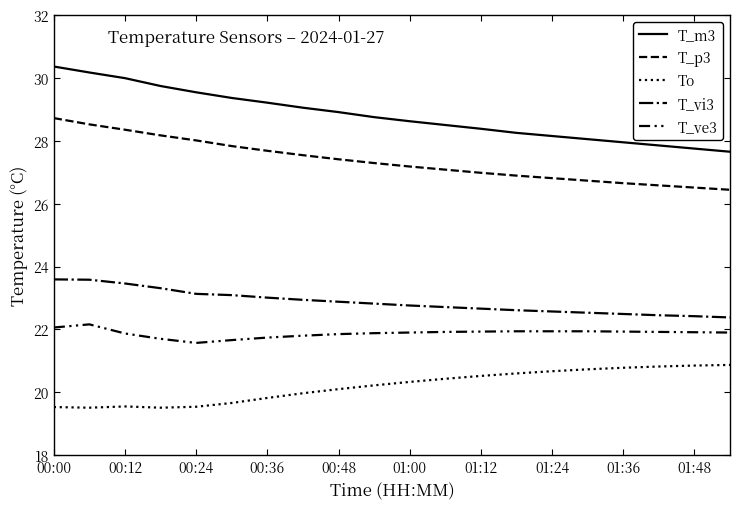

Count the number of data series in this chart.

5